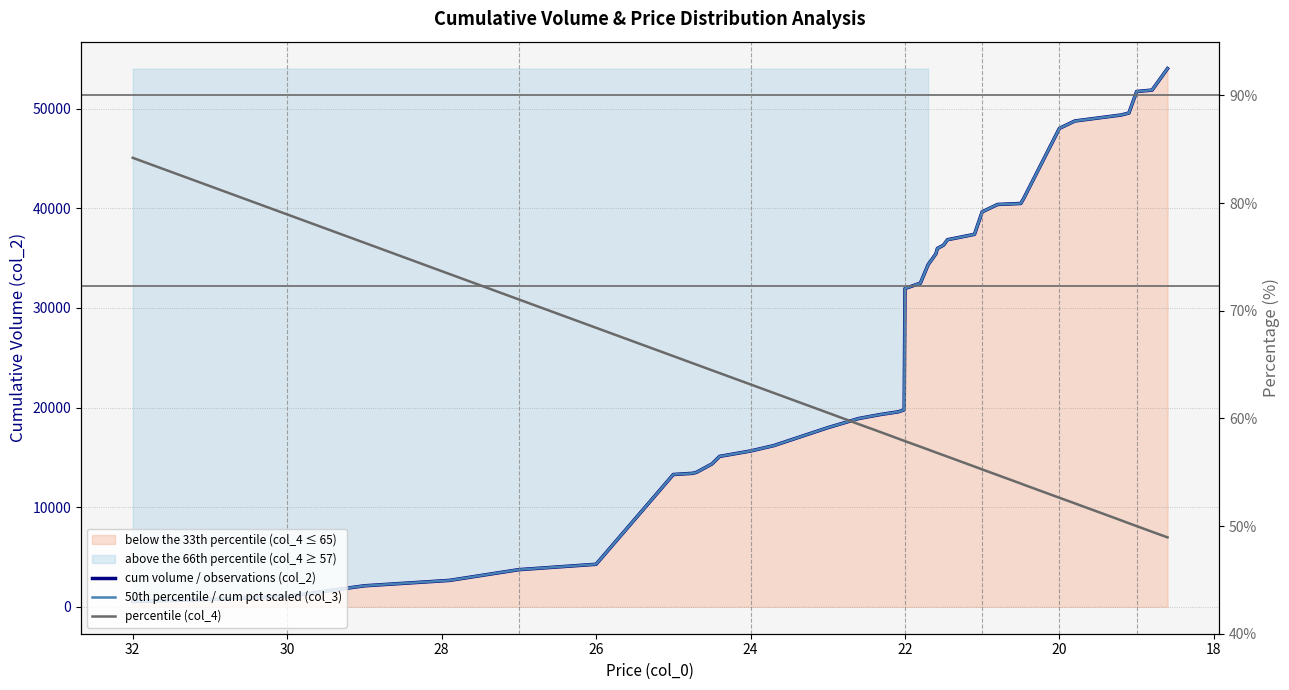

What is the average value of the percentile (col_4) series?

60.2